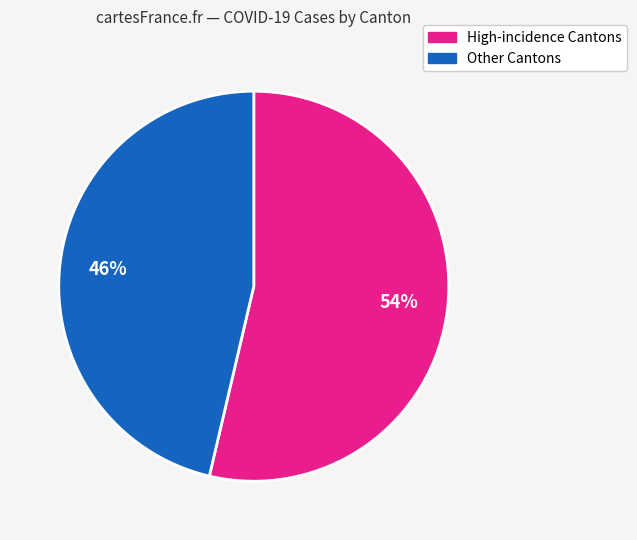

What percentage is the Other Cantons slice, to the nearest percent?

46%